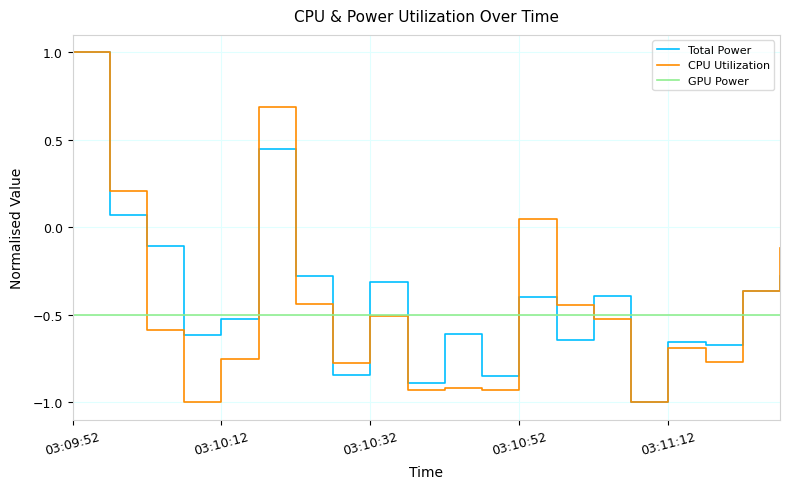

Rank the series by their average value, from highest to lowest.

Total Power, CPU Utilization, GPU Power